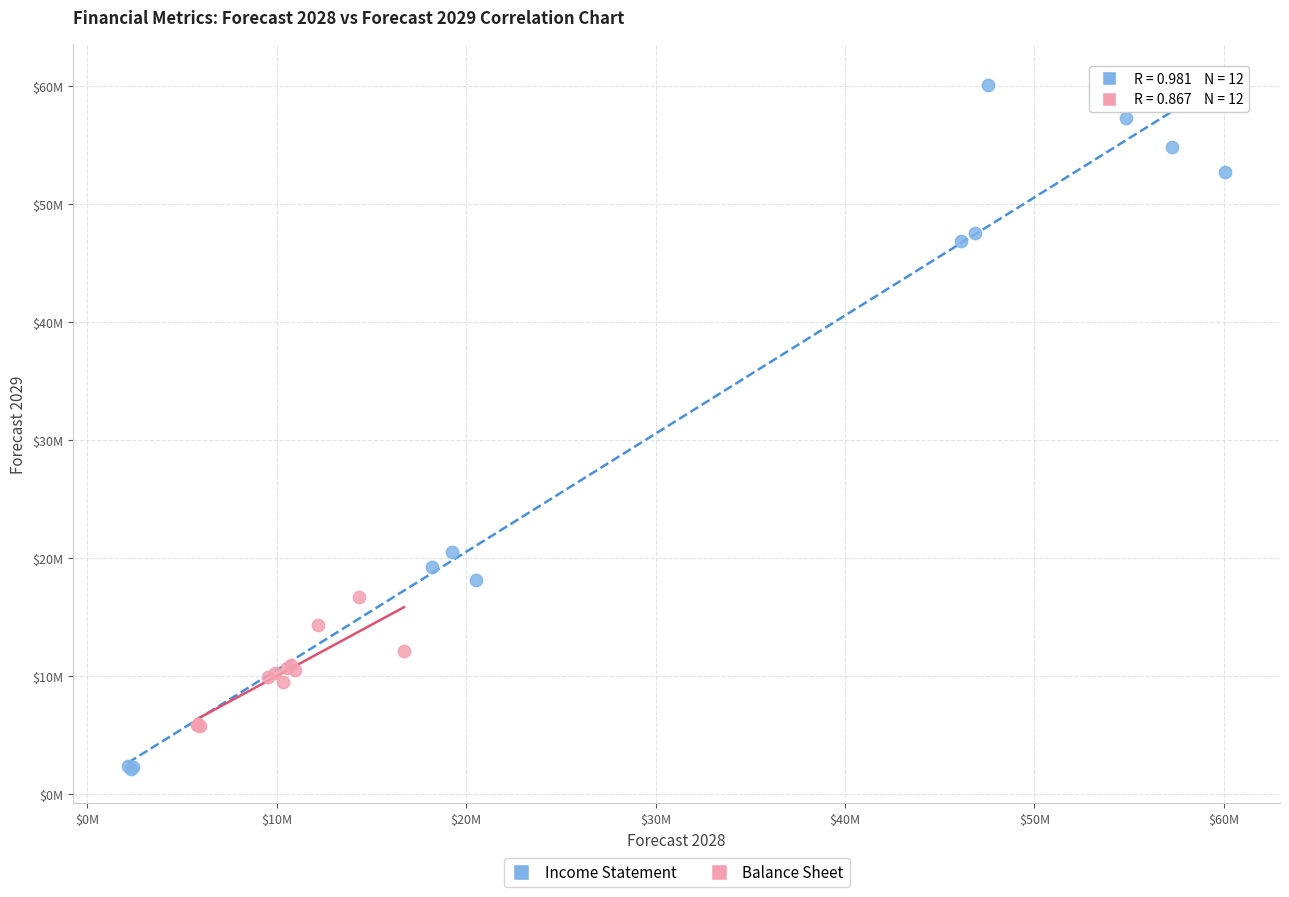

Which series has the widest spread of Y values?

Income Statement